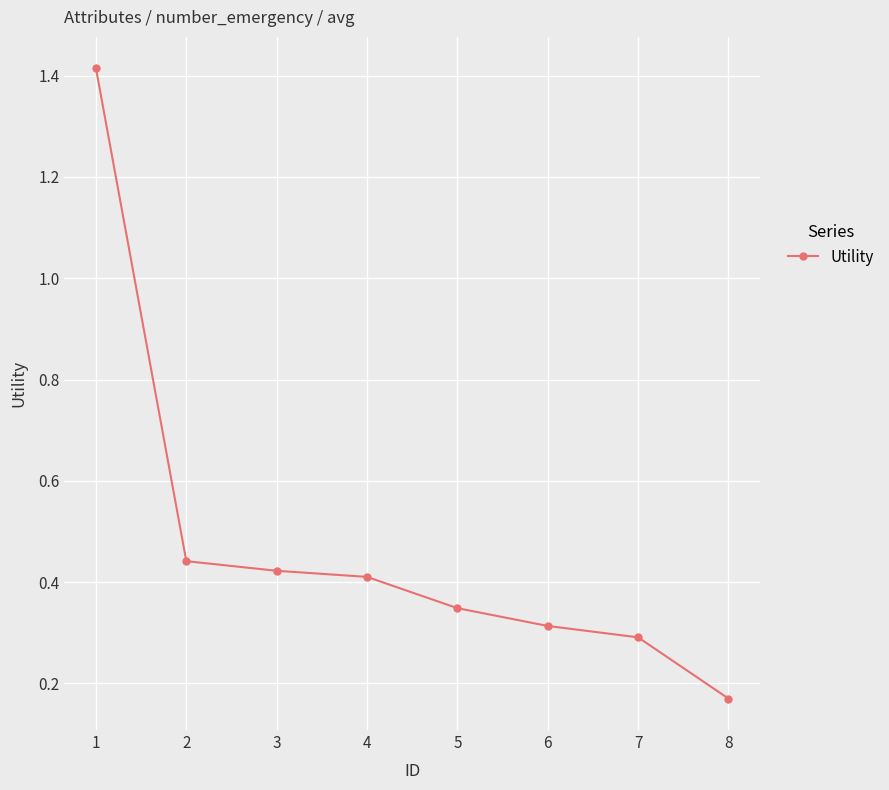

How many series are shown in this chart?

1